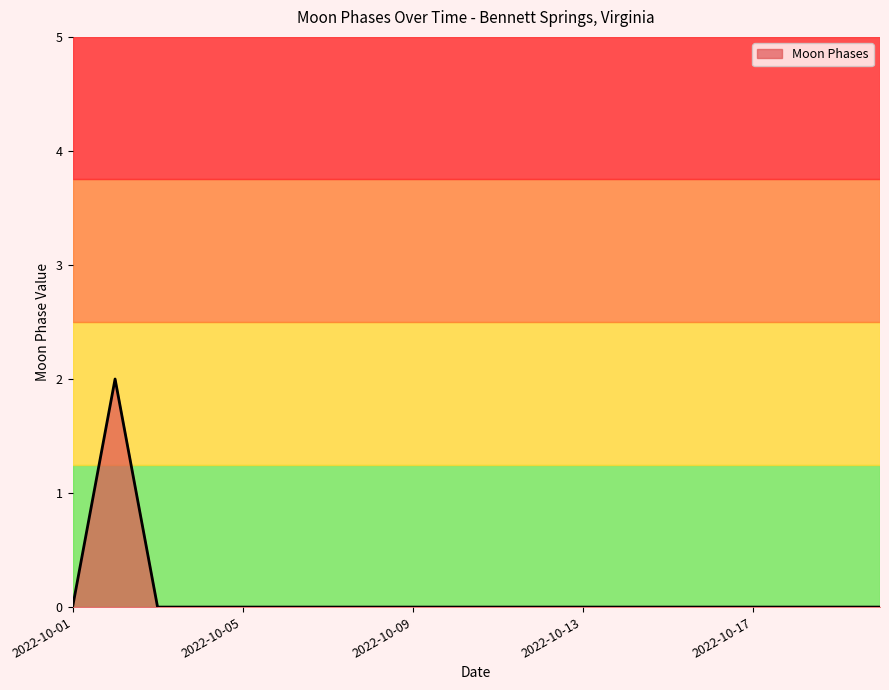

Reading left to right, what are all the values shown in this chart?

0	2	0	0	0	0	0	0	0	0	0	0	0	0	0	0	0	0	0	0